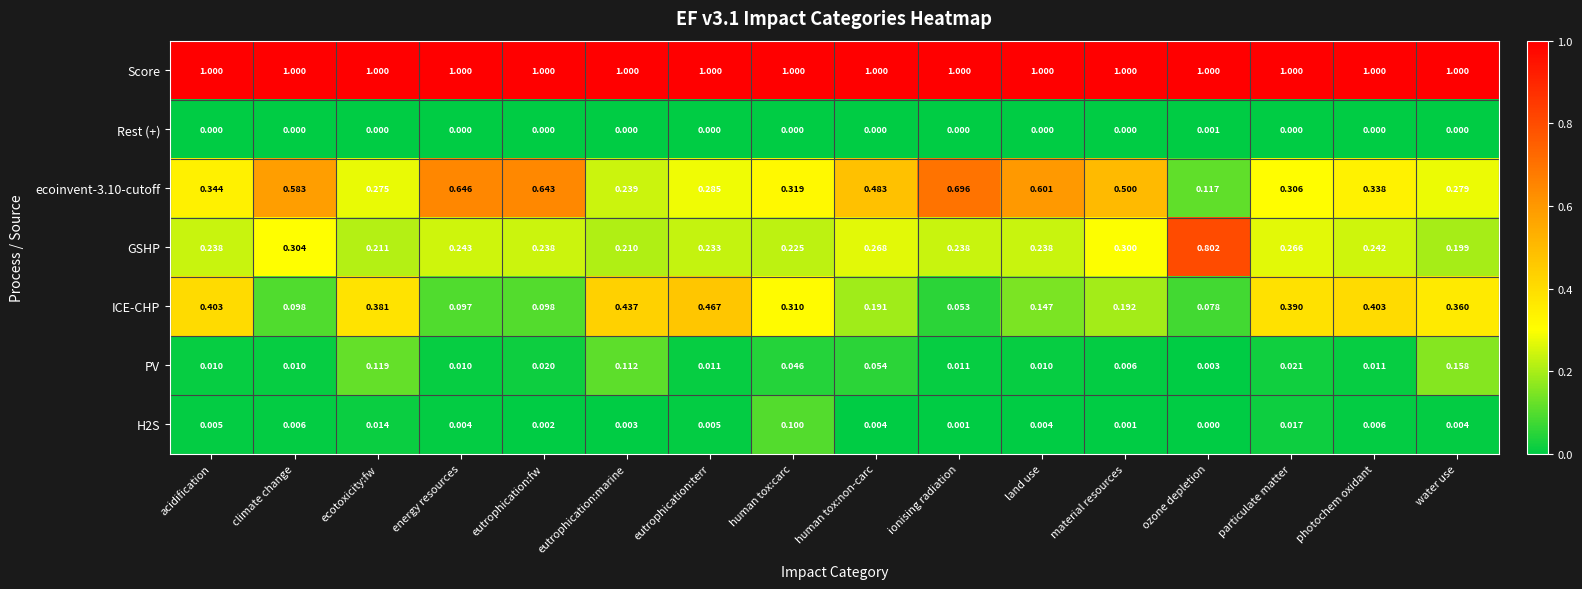

At which label does ecoinvent-3.10-cutoff reach its minimum?

ozone depletion